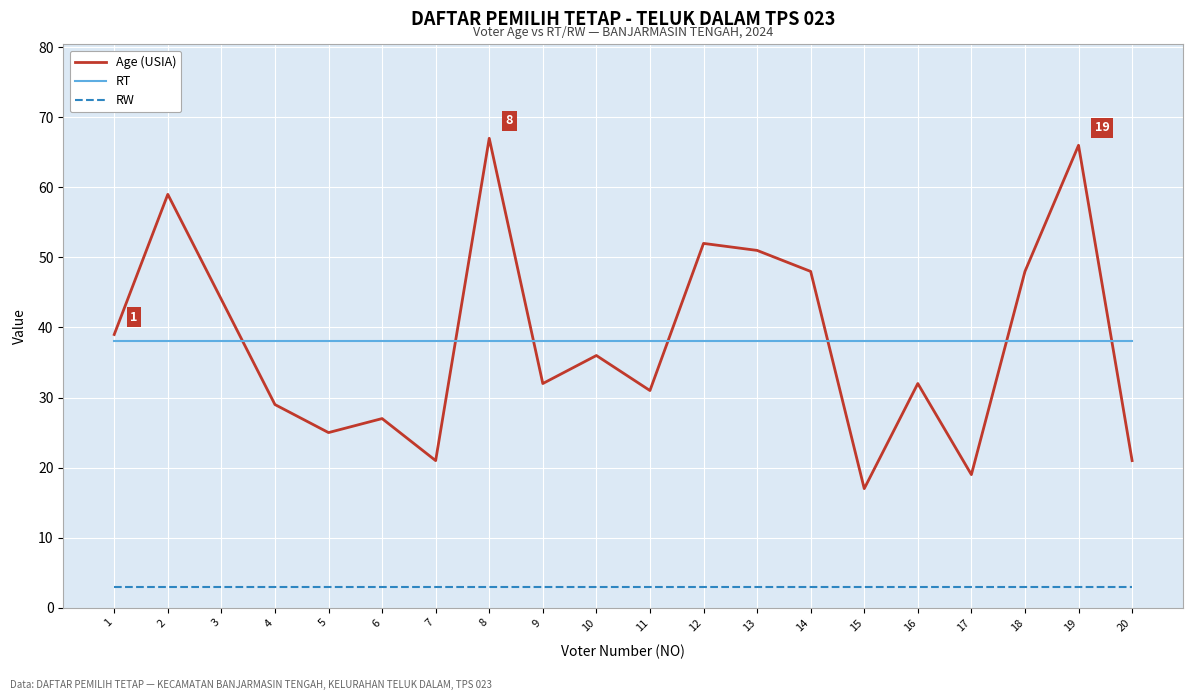

Reading left to right, list all the values displayed in this chart.

Age (USIA): 39	59	44	29	25	27	21	67	32	36	31	52	51	48	17	32	19	48	66	21
RT: 38	38	38	38	38	38	38	38	38	38	38	38	38	38	38	38	38	38	38	38
RW: 3	3	3	3	3	3	3	3	3	3	3	3	3	3	3	3	3	3	3	3